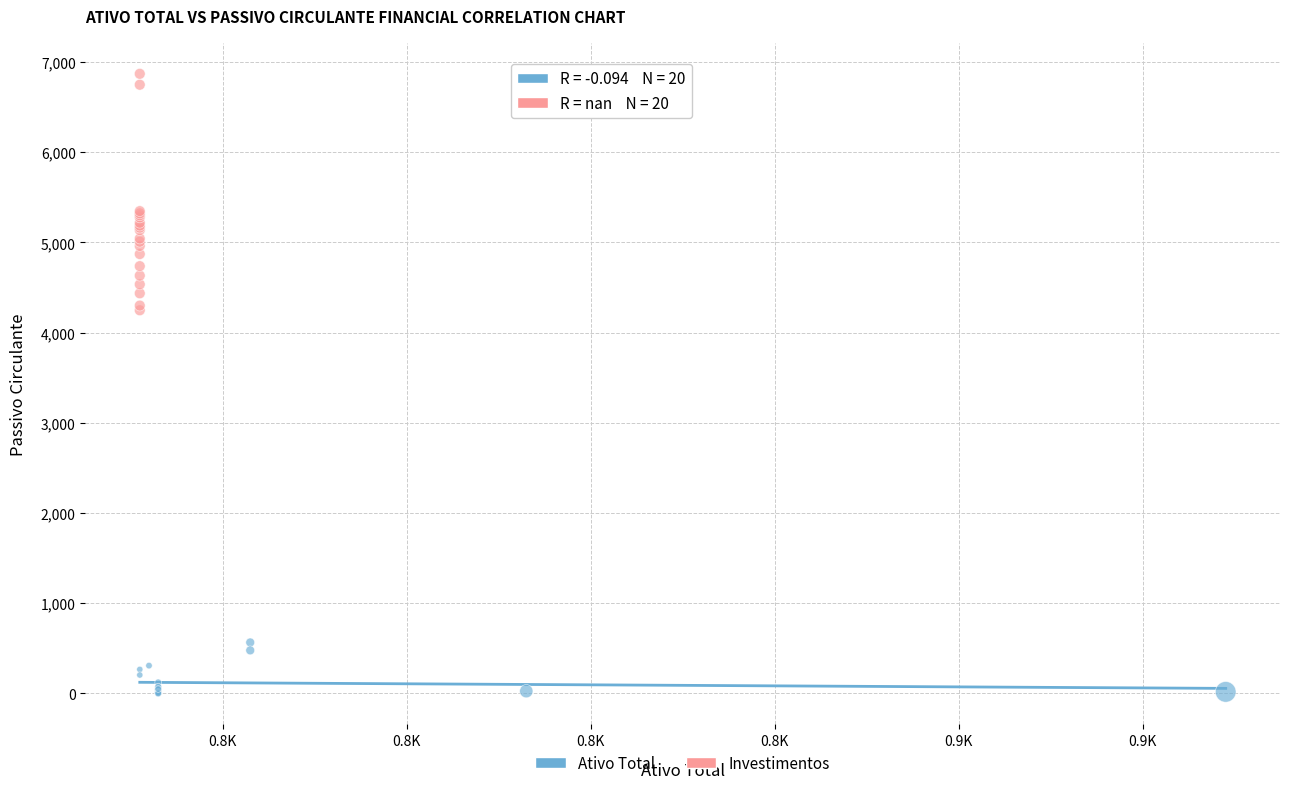

Which series has the widest spread of Y values?

Investimentos